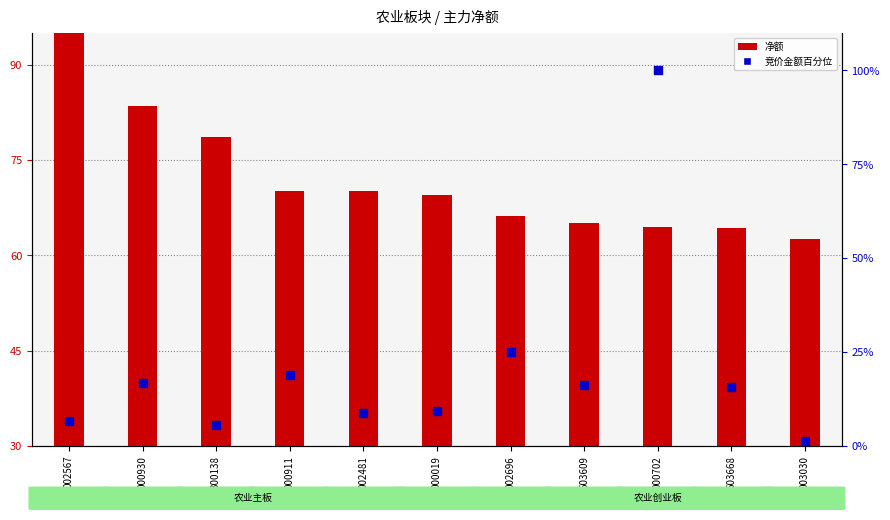

Which series reaches the minimum Y coordinate?

竞价金额 (百分位)